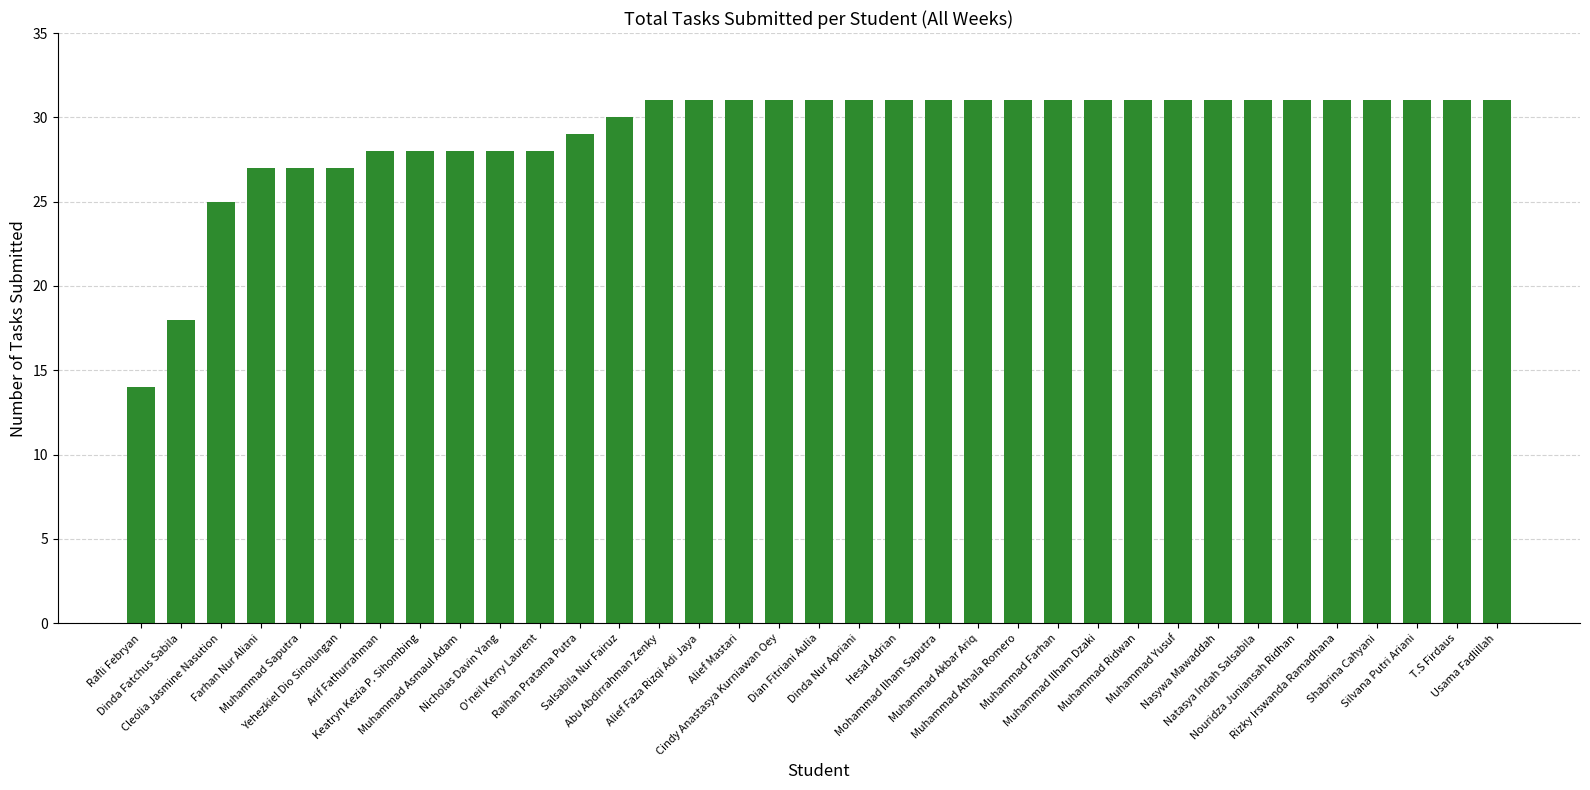

Which has a higher value, Raihan Pratama Putra or Cleolia Jasmine Nasution?

Raihan Pratama Putra